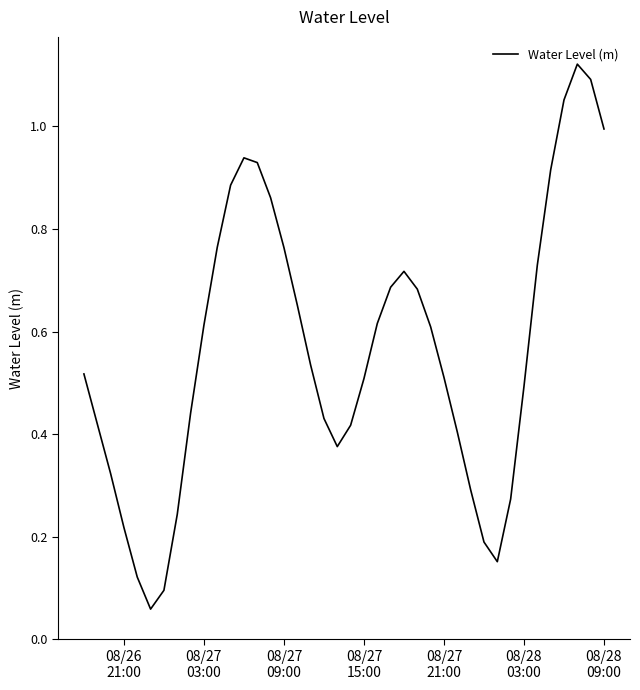

What is the sum of all values?

22.6